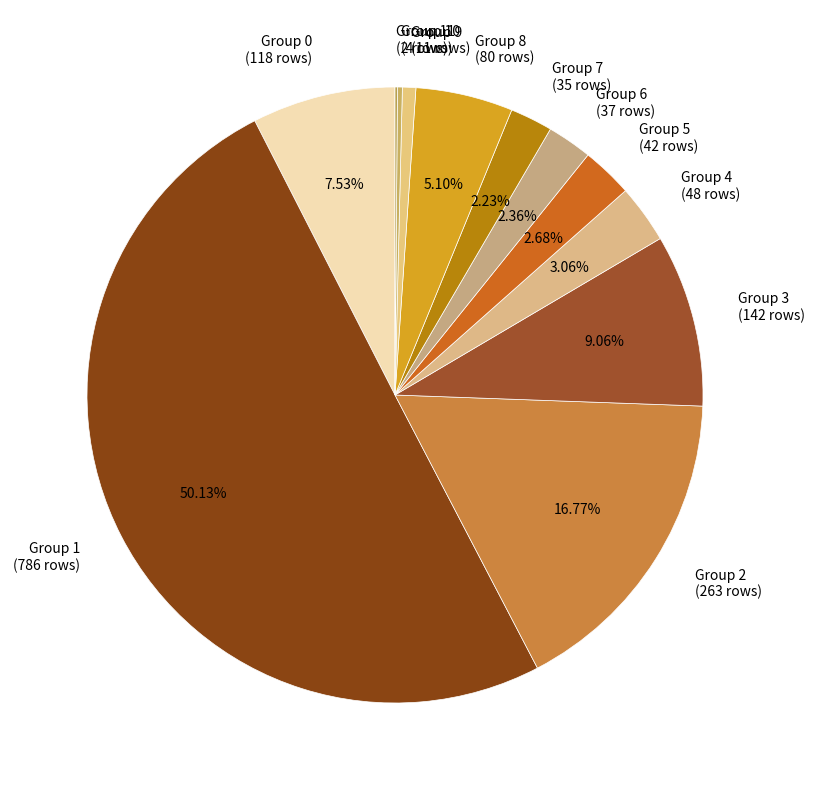

Which has a higher value, Group 2 (263 rows) or Group 5 (42 rows)?

Group 2 (263 rows)